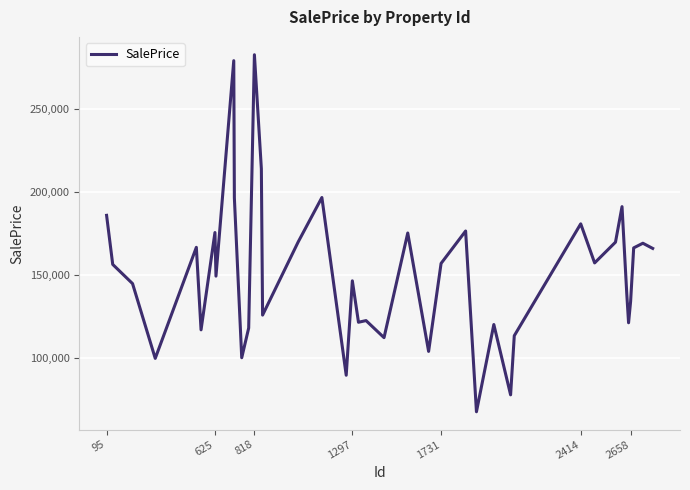

What is the greatest value displayed?

282489.5